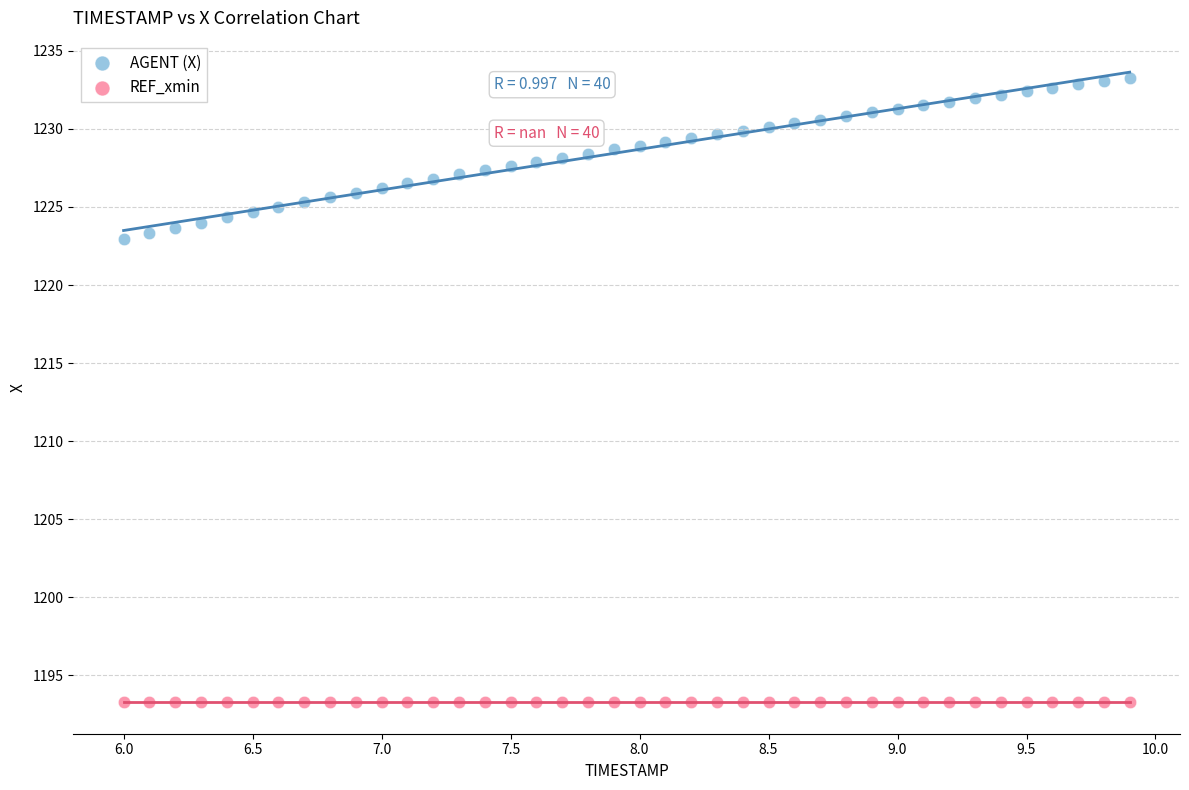

Which series contains the highest Y value?

AGENT (X)